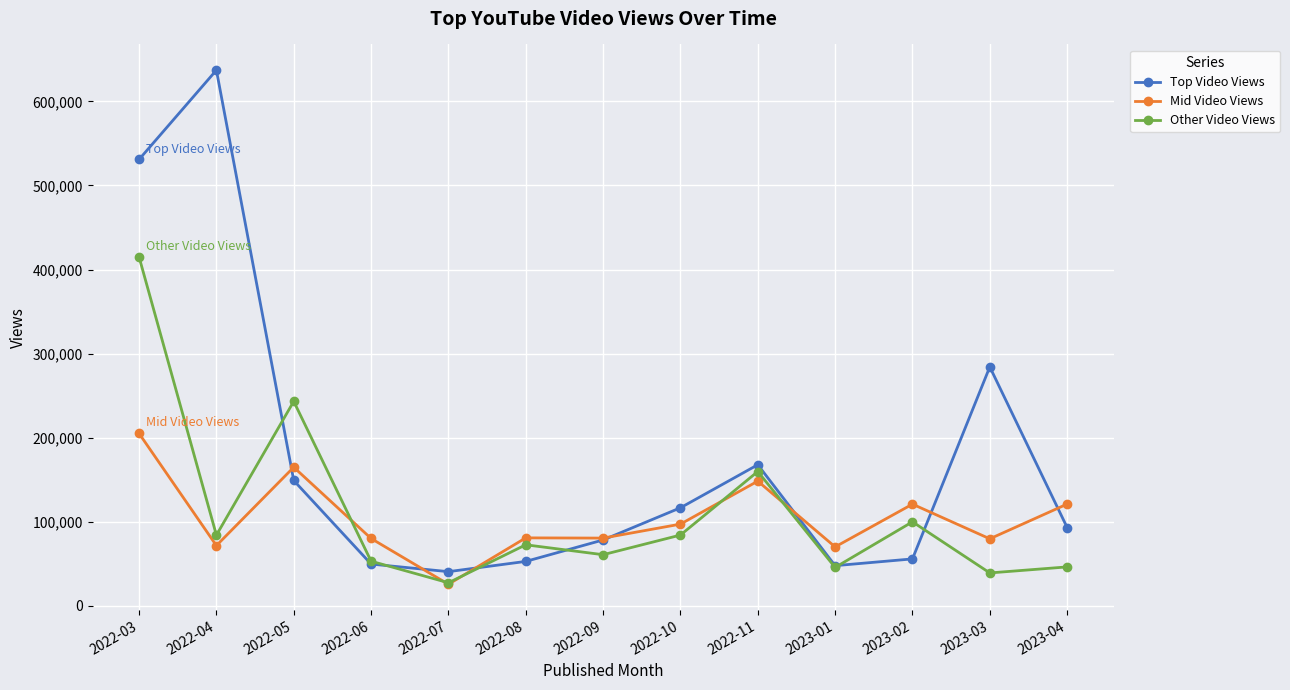

Count the number of data series in this chart.

3